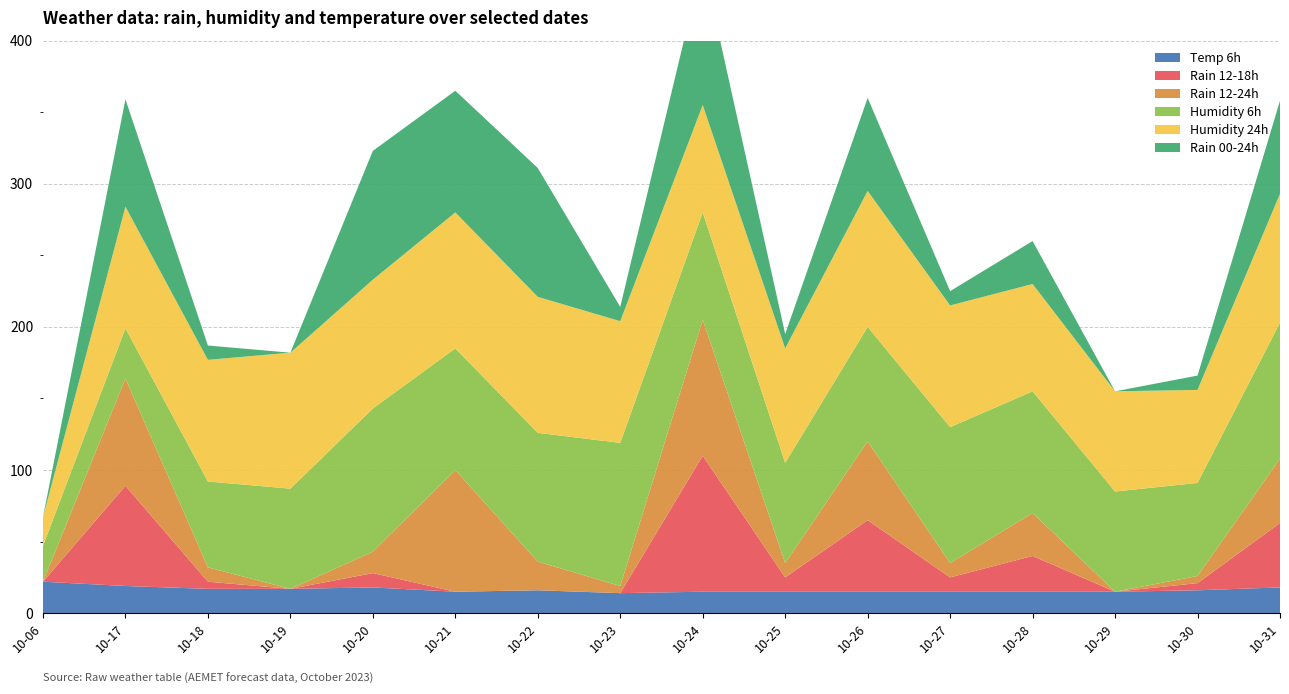

Which category has the highest value across all series?

2023-10-20